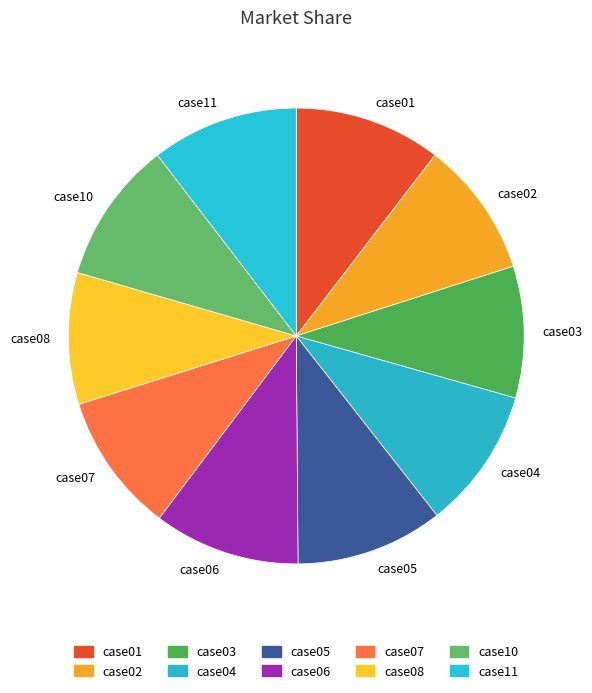

Is it true that case08 is 9% of the pie?

True